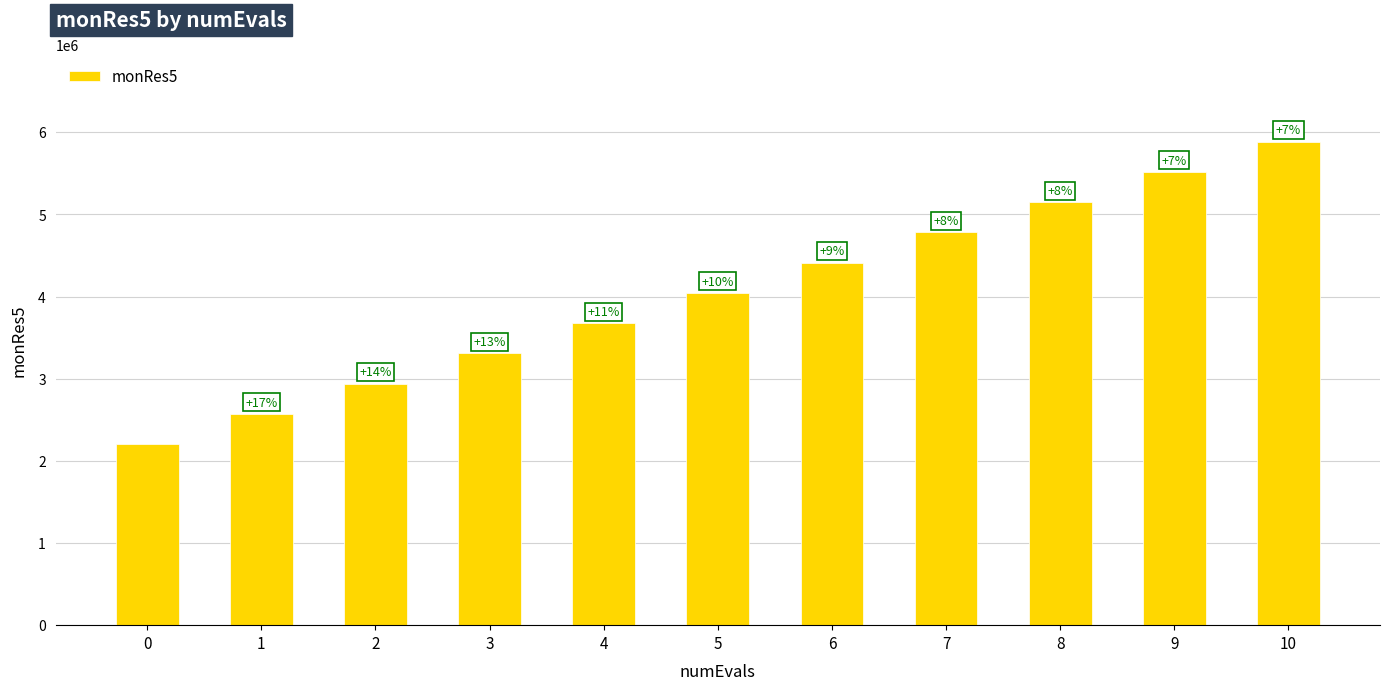

What is the value of the 8th bar from the left?

4782340